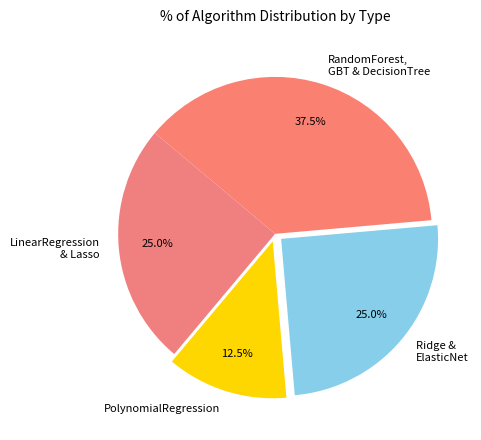

Does LinearRegression & Lasso represent more than half of the total?

No